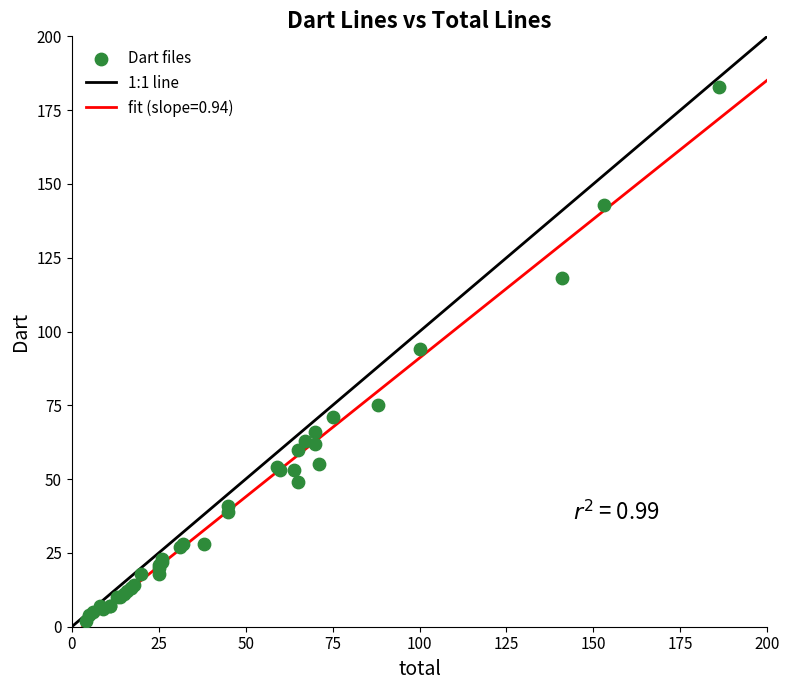

What Y value in the scatter plot is closest to 92?

94